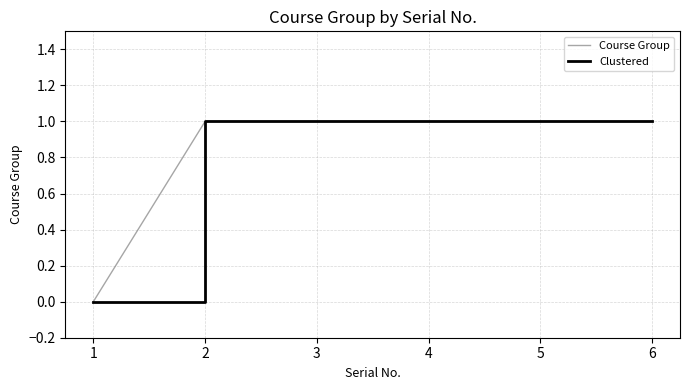

Does the chart display data point markers on the line(s)?

No